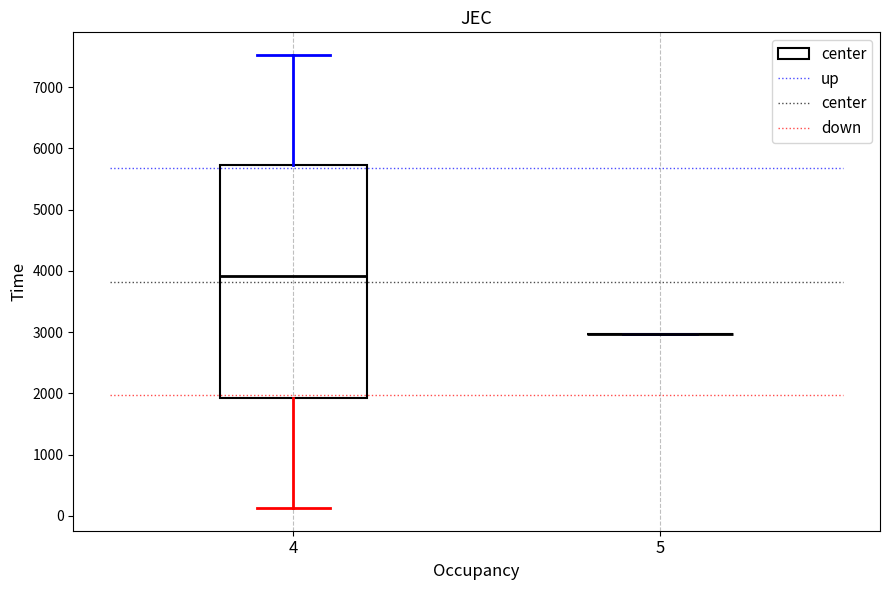

Where does the median line of the box at x = 4 sit on the y-axis? The values are not printed on the chart, so give them approximately, as read against the axis.

3900